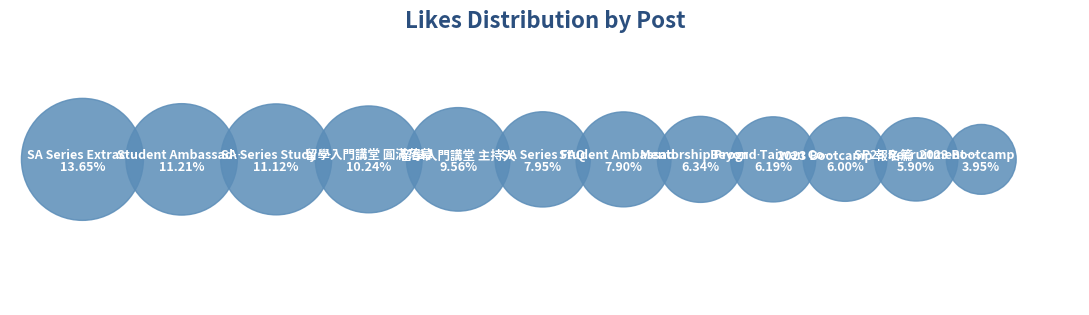

Between Mentorship Program Mentee Application and 留學入門講堂 圓滿落幕, which is larger?

留學入門講堂 圓滿落幕